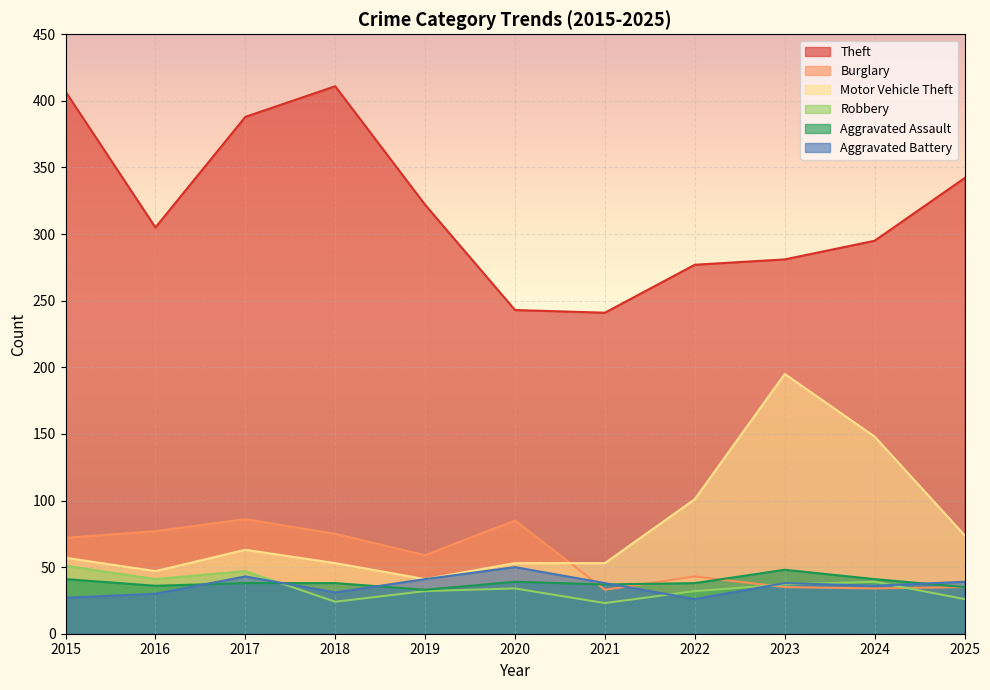

At which category does the chart reach its peak across all series?

2018